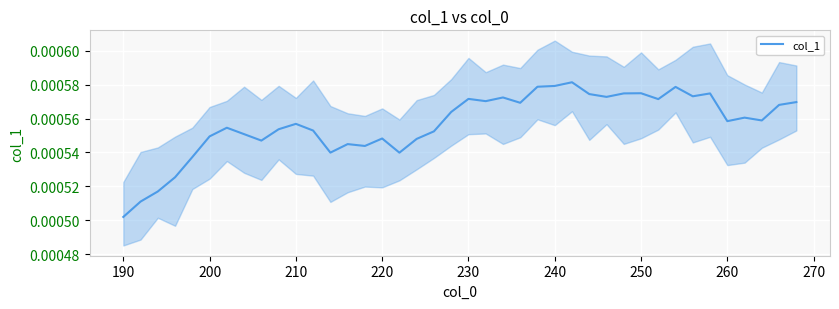

At which label does col_1 reach its minimum?

190